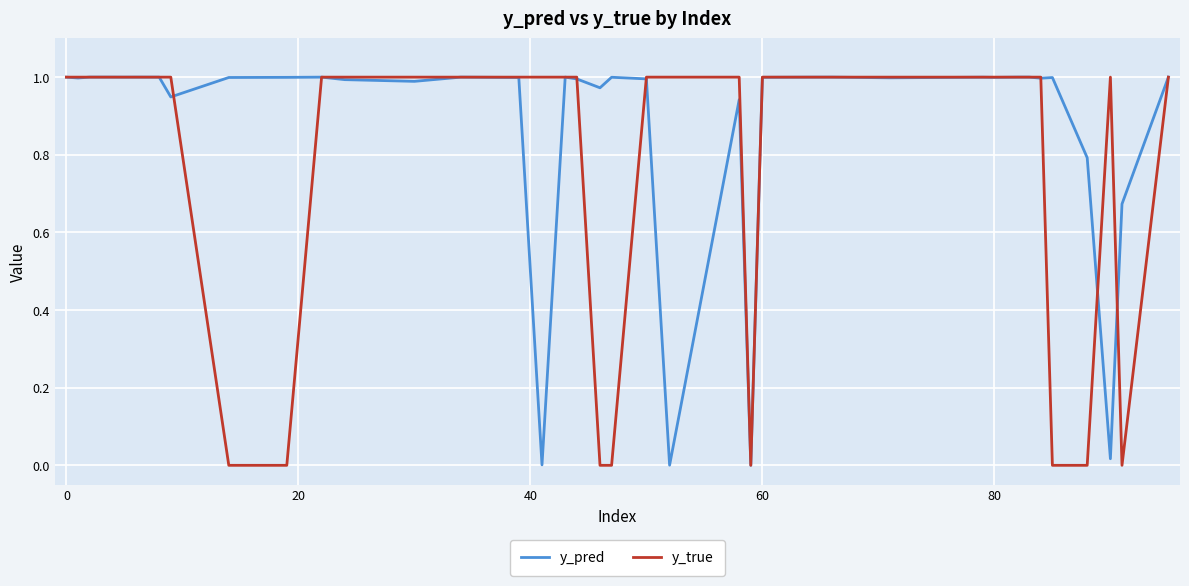

List the series in order of their overall mean, highest first.

y_pred, y_true